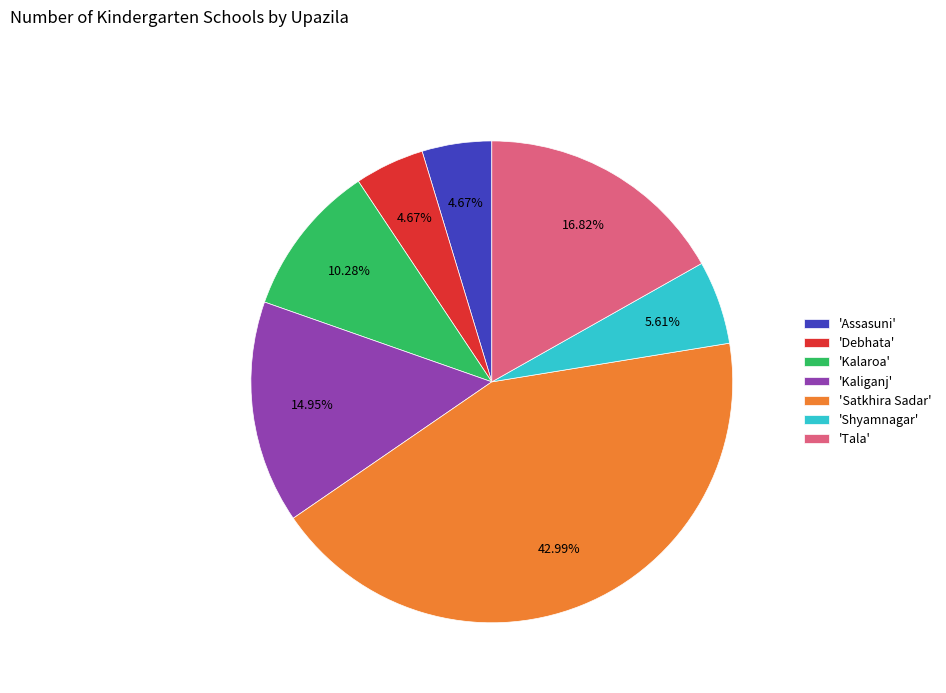

What is the largest slice in the pie chart?

'Satkhira Sadar'